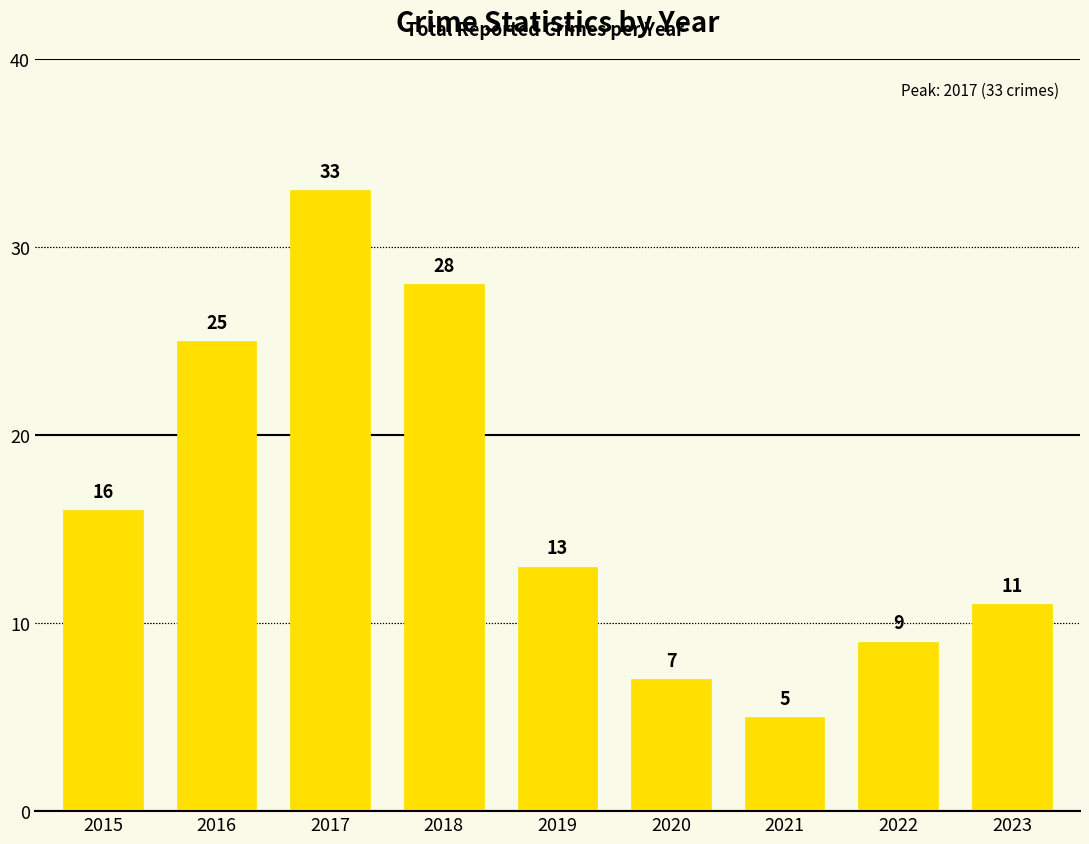

List the labels in order of value, smallest first.

2021, 2020, 2022, 2023, 2019, 2015, 2016, 2018, 2017